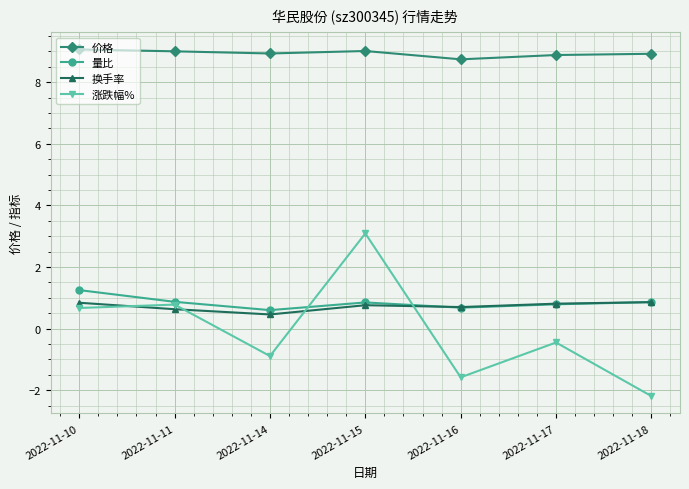

True or false: 涨跌幅% has a value of -0.9 at 2022-11-14.

True